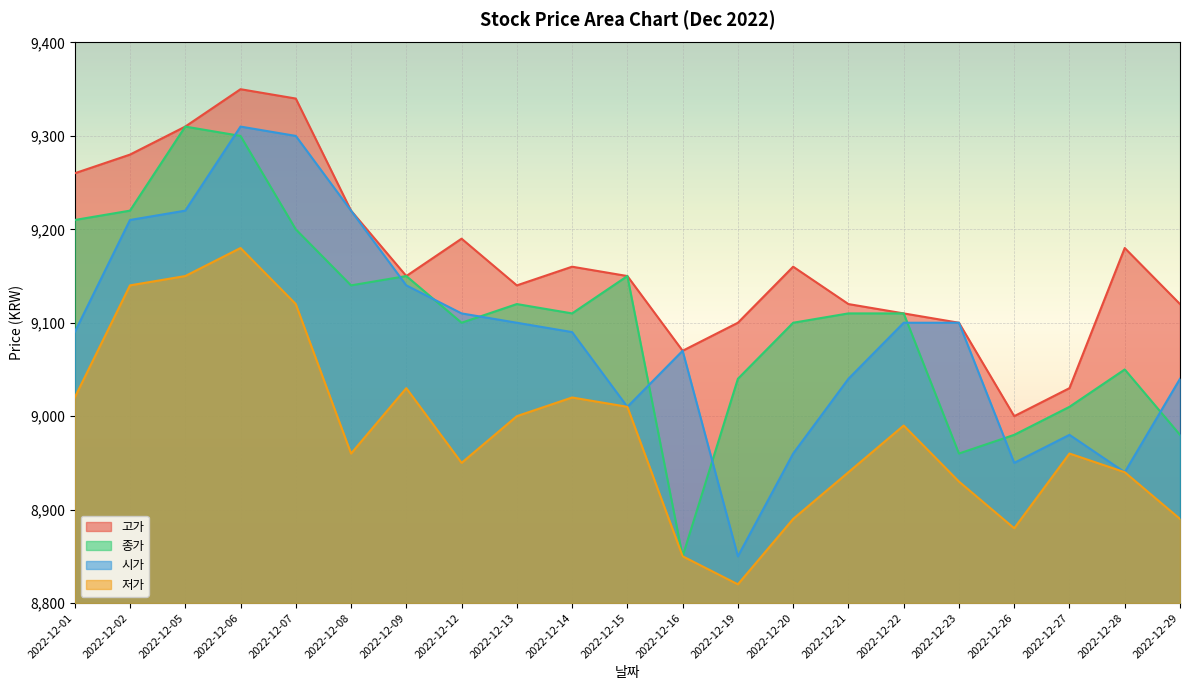

True or false: 고가 and 종가 cross at least once.

False